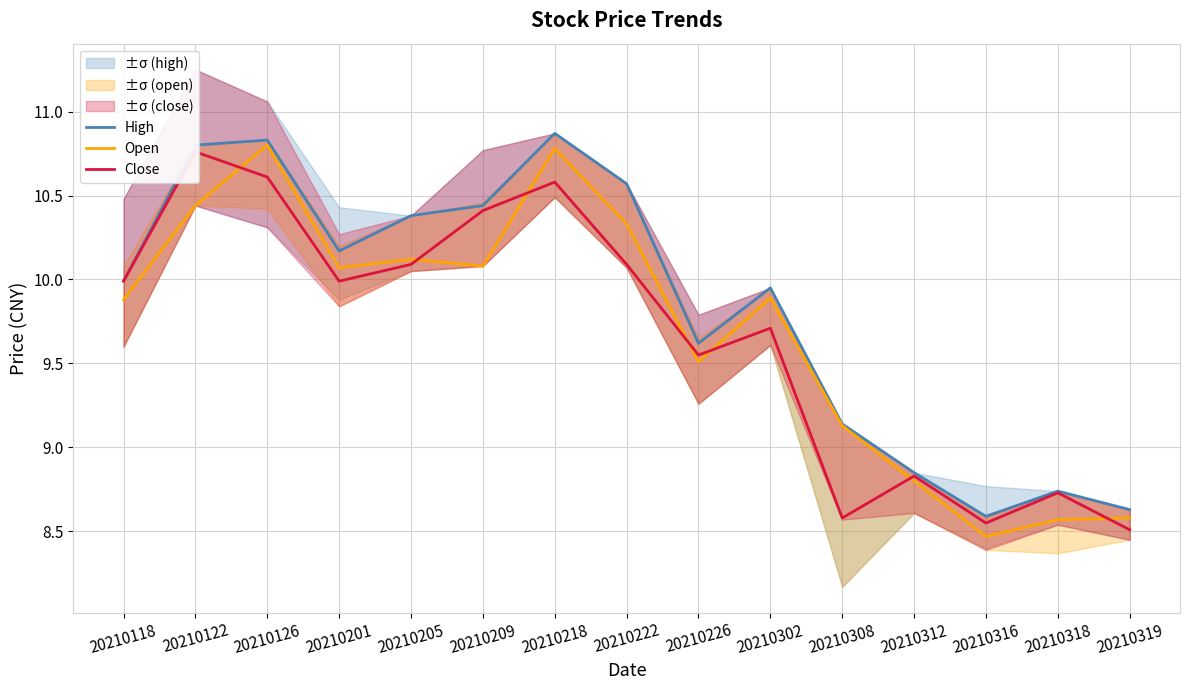

What is the difference between the second highest and second lowest values in the Close series?

2.1